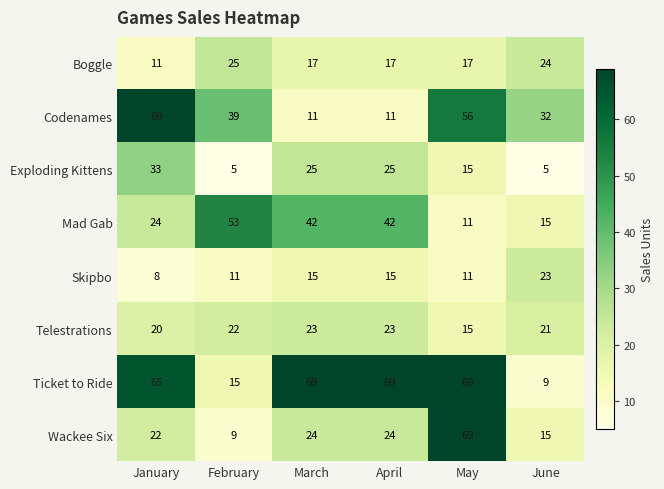

How many data points does each series have?

6